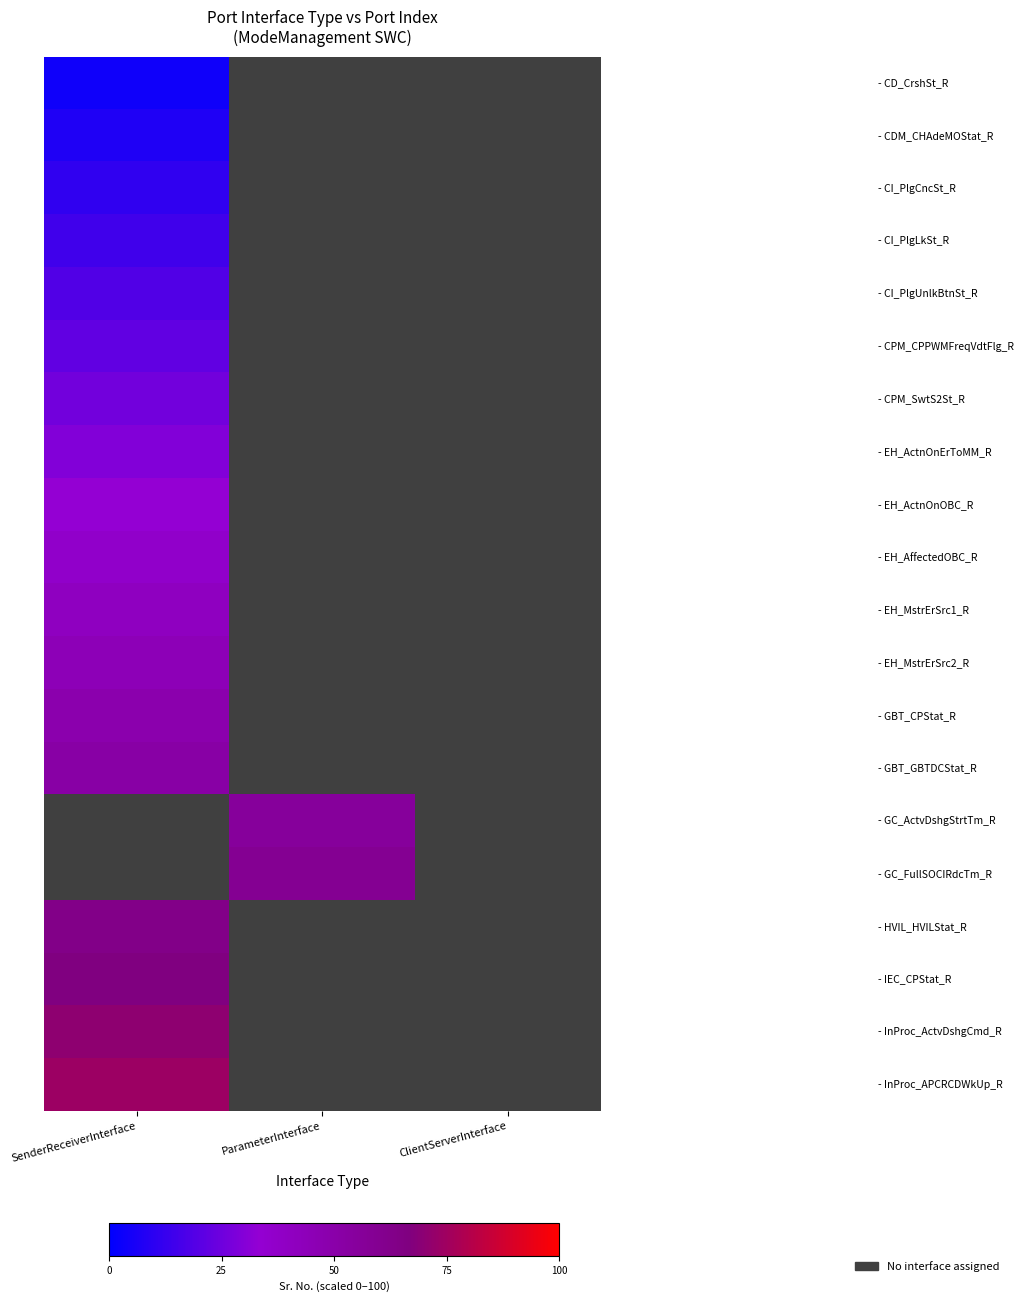

What is the minimum value for - CPM_SwtS2St_R?

25.9